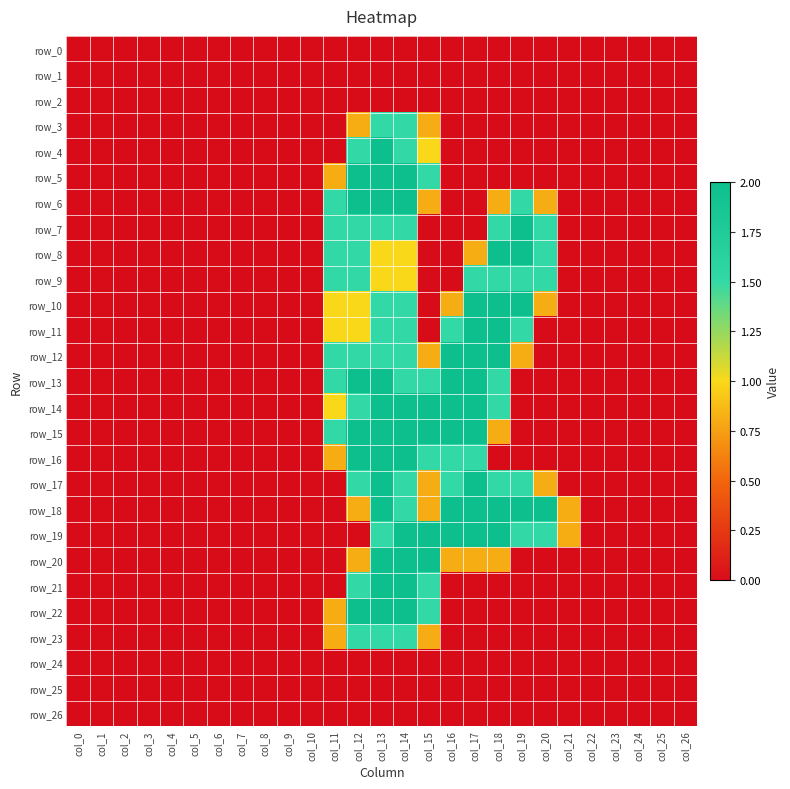

List the series in order of their peak value, lowest first.

row_0, row_1, row_2, row_24, row_25, row_26, row_3, row_9, row_23, row_4, row_5, row_6, row_7, row_8, row_10, row_11, row_12, row_13, row_14, row_15, row_16, row_17, row_18, row_19, row_20, row_21, row_22